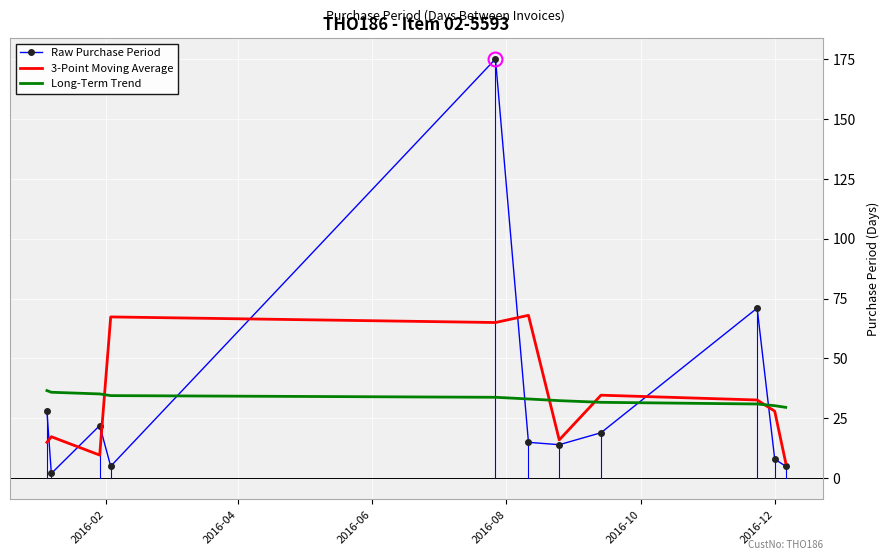

After their last crossing, which series has the higher values: Raw Purchase Period or Long-Term Trend?

Long-Term Trend